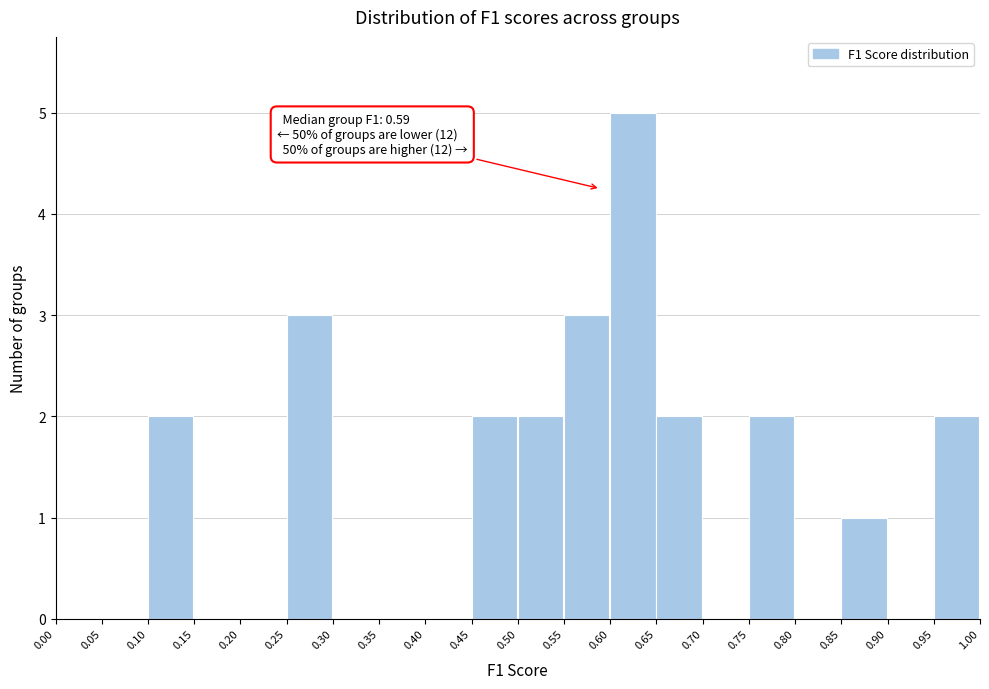

Which range on the x-axis has the tallest bar?

0.60 to 0.65